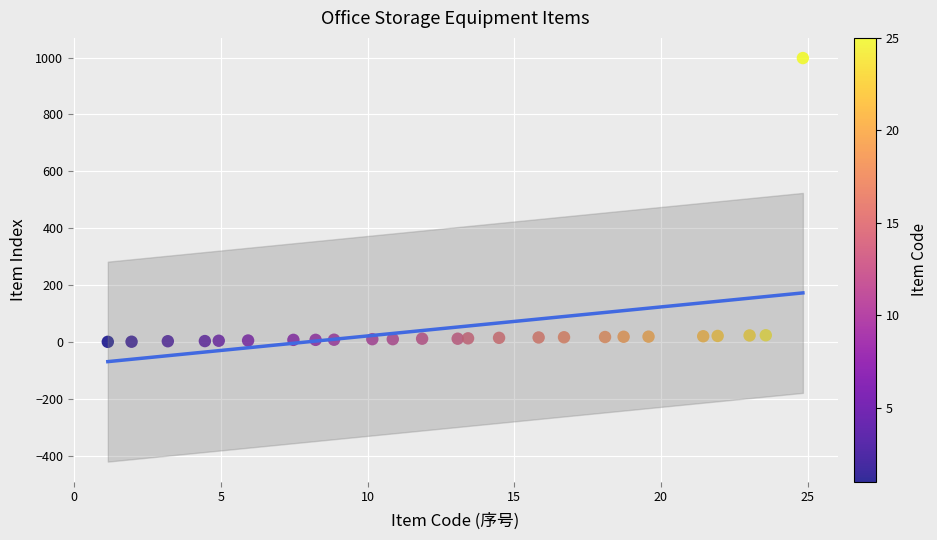

What is the range of X values (max minus min)?

23.7